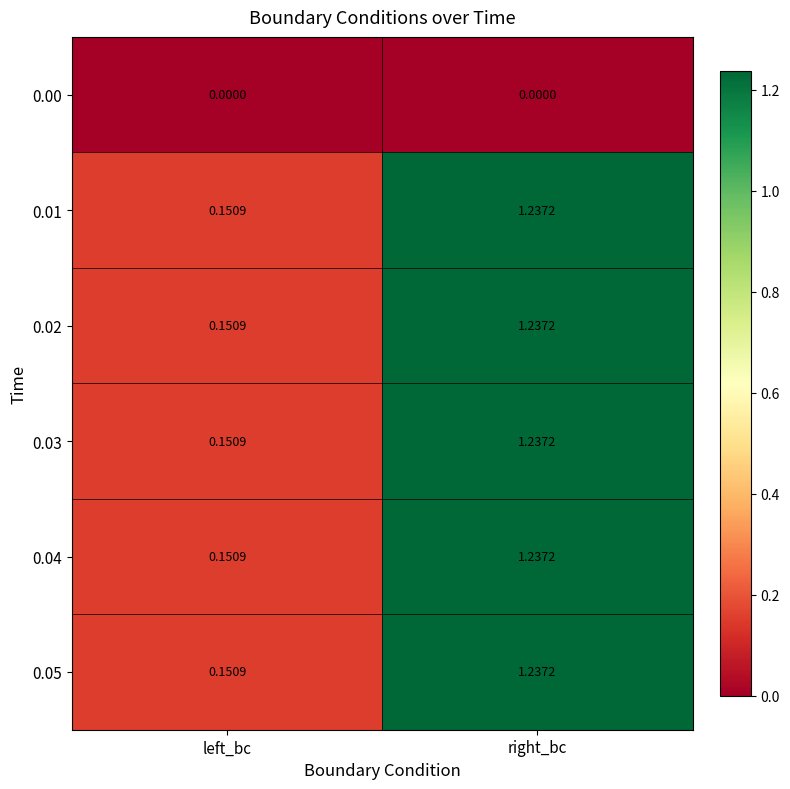

Rank the categories by 0.01 value from lowest to highest.

left_bc, right_bc